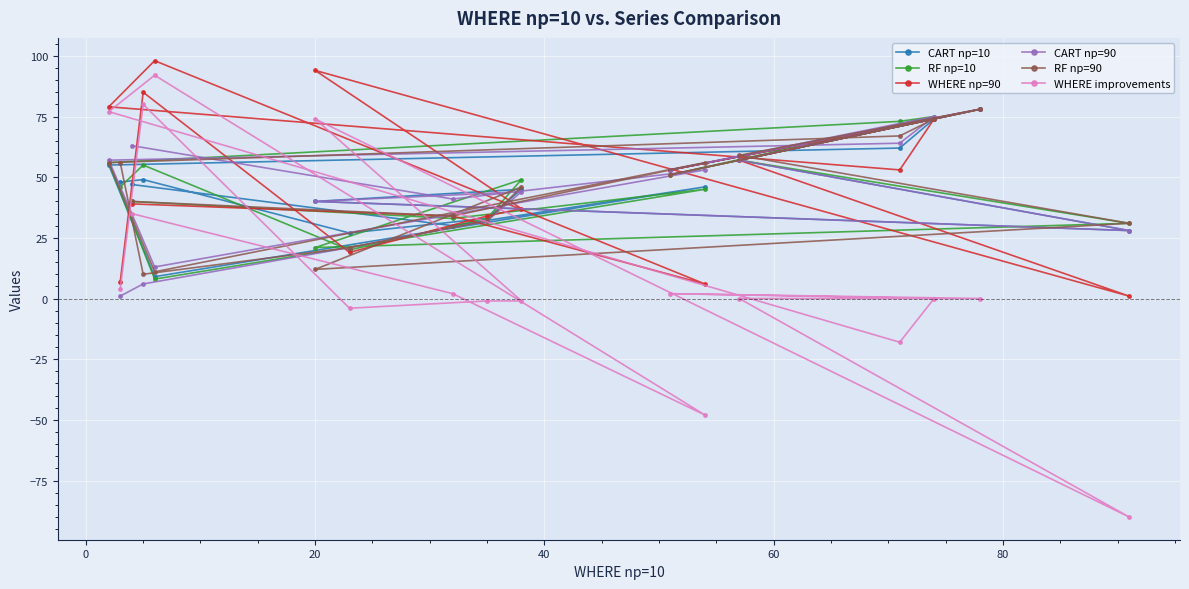

What is the maximum value shown in the chart?

98